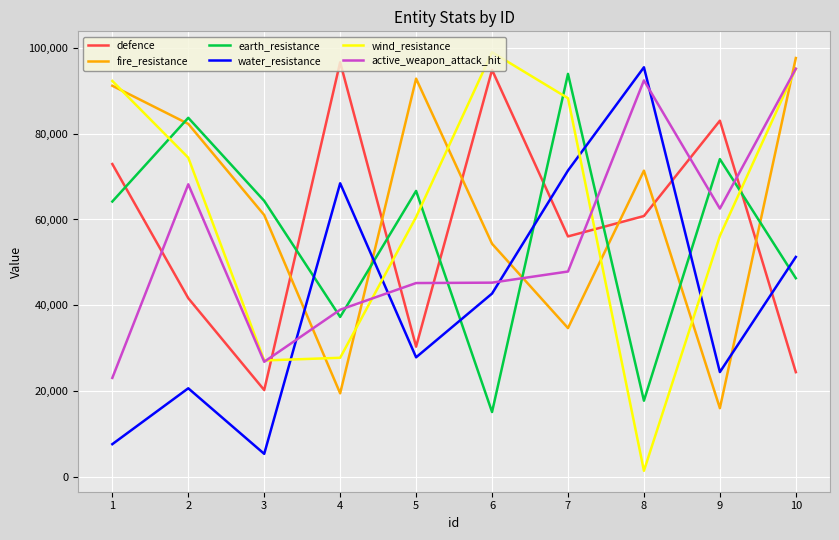

Rank the series at 7 from highest to lowest value.

earth_resistance, wind_resistance, water_resistance, defence, active_weapon_attack_hit, fire_resistance